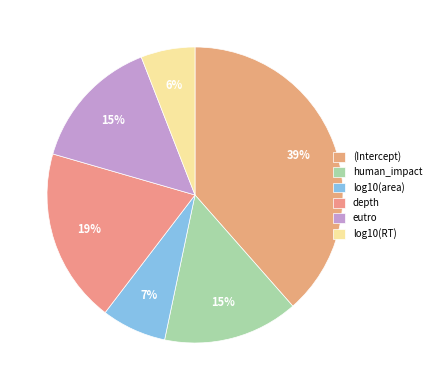

Which slice is the smallest?

log10(RT)